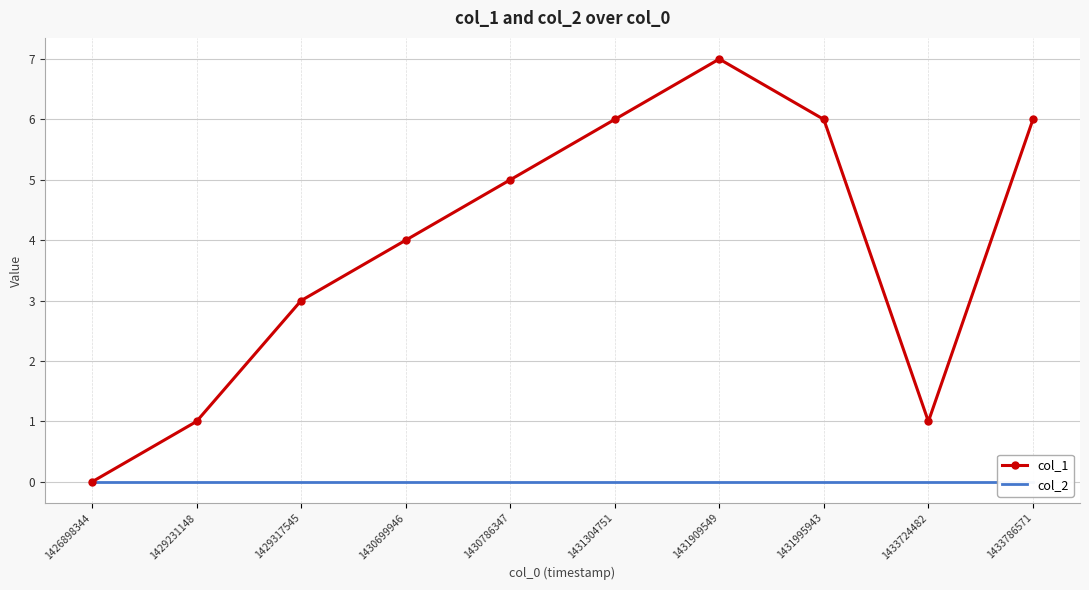

Reading left to right, transcribe all the data shown in this chart.

col_1: 1426898344=0	1429231148=1	1429317545=3	1430699946=4	1430786347=5	1431304751=6	1431909549=7	1431995943=6	1433724482=1	1433786571=6
col_2: 1426898344=0	1429231148=0	1429317545=0	1430699946=0	1430786347=0	1431304751=0	1431909549=0	1431995943=0	1433724482=0	1433786571=0